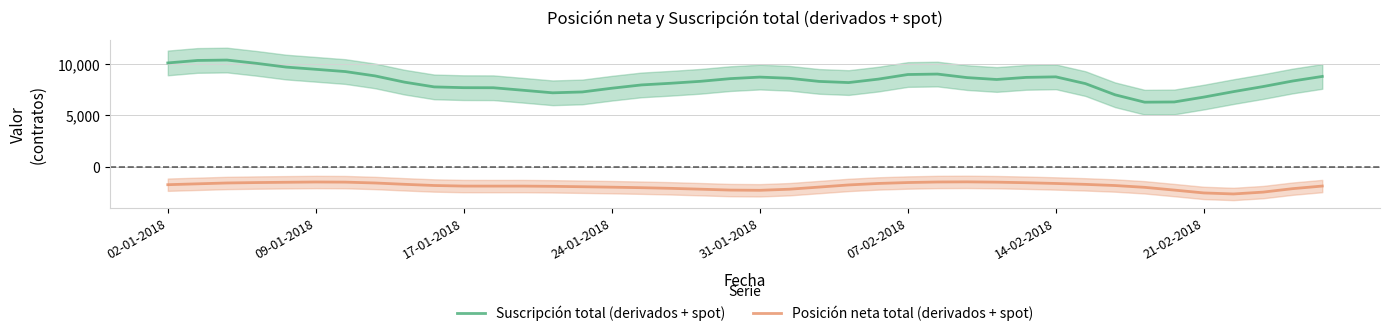

What is the average value of the Suscripción total (derivados + spot) series?

8324.1